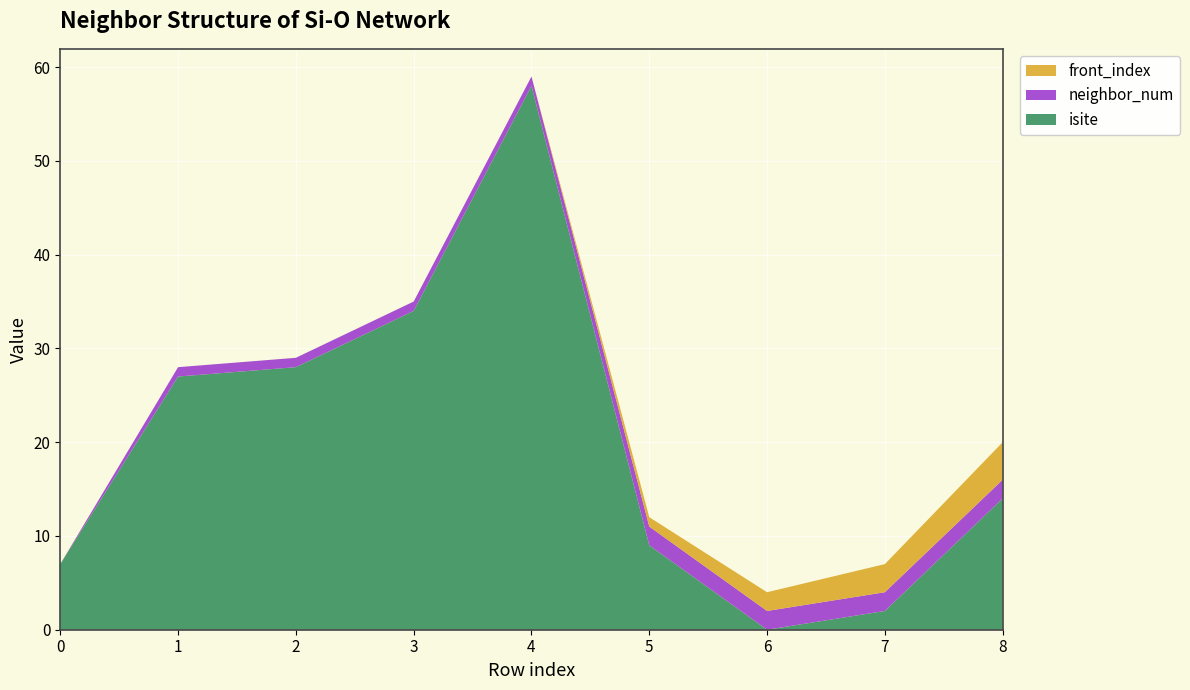

Reading right to left, what are all the values shown in this chart?

isite: 8=14	7=2	6=0	5=9	4=58	3=34	2=28	1=27	0=7
neighbor_num: 8=2	7=2	6=2	5=2	4=1	3=1	2=1	1=1	0=0
front_index: 8=4	7=3	6=2	5=1	4=0	3=0	2=0	1=0	0=0